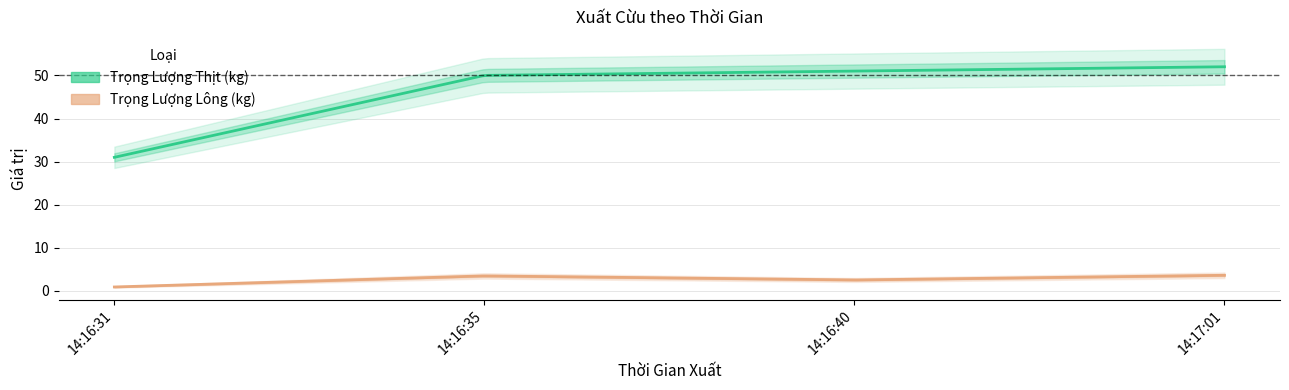

How many lines are shown in the chart?

2